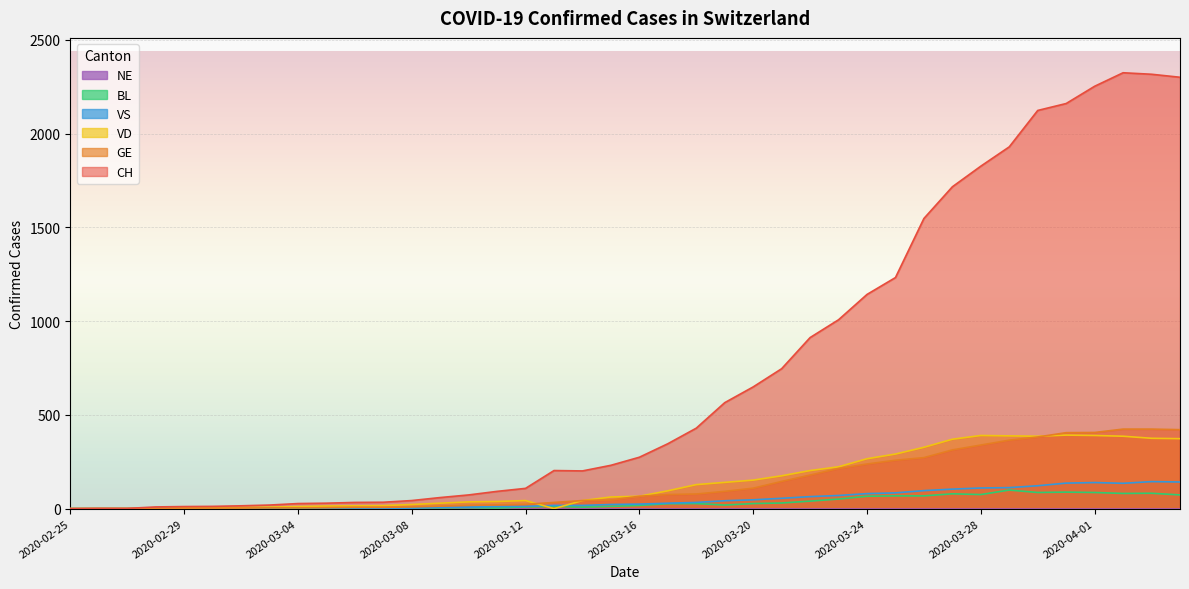

What is the label of the 38th point from the right?

2020-02-27